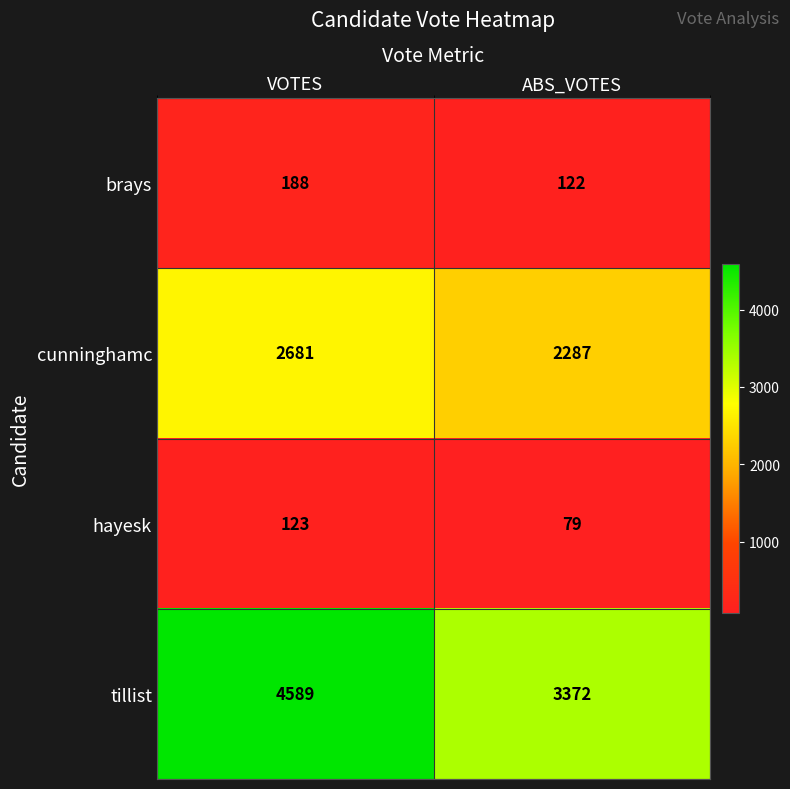

The hayesk series shows 64 at VOTES. True or false?

False